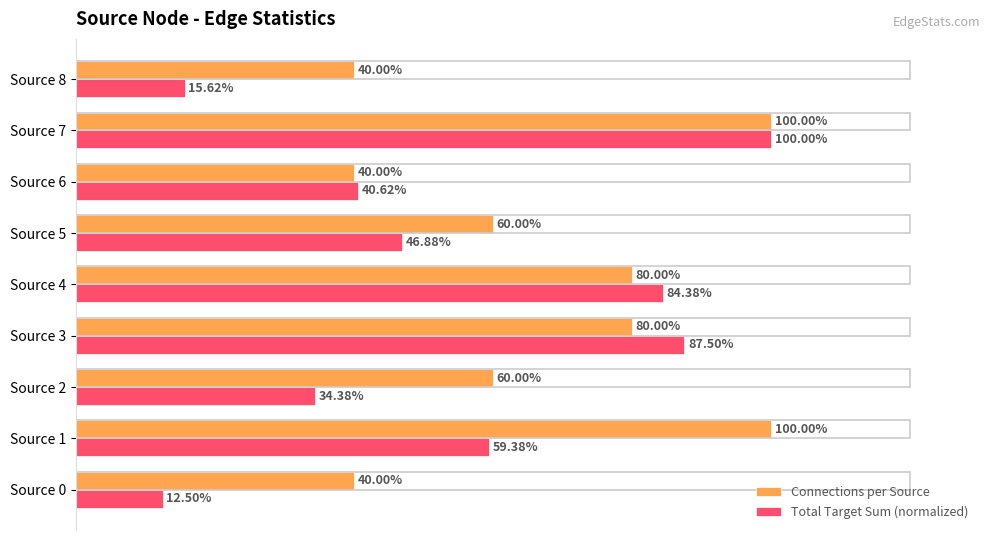

Which series changed the most between Source 1 and Source 2?

Connections per Source